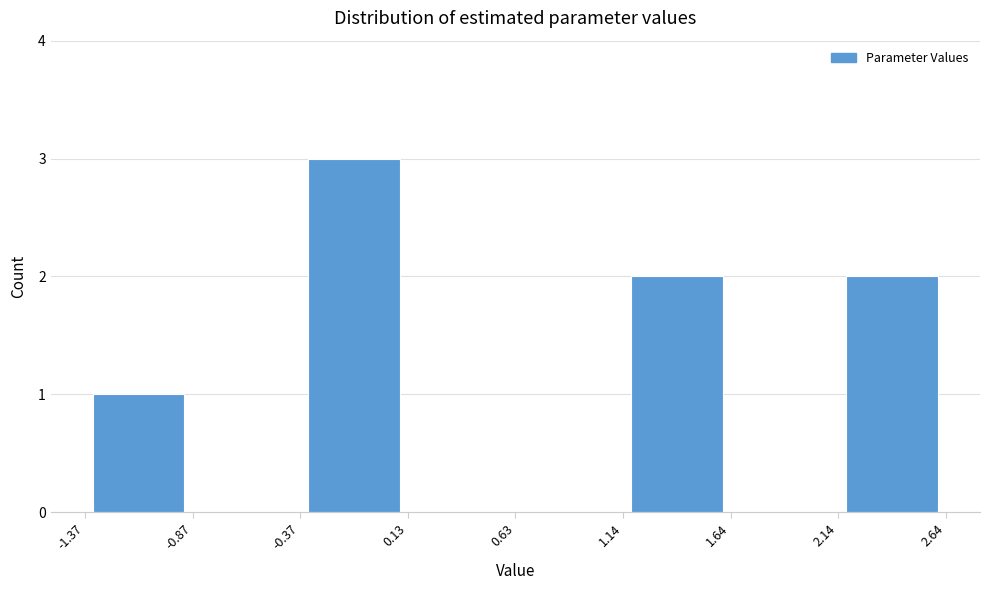

Over which range of the x-axis is the bar tallest?

-0.37 to 0.13